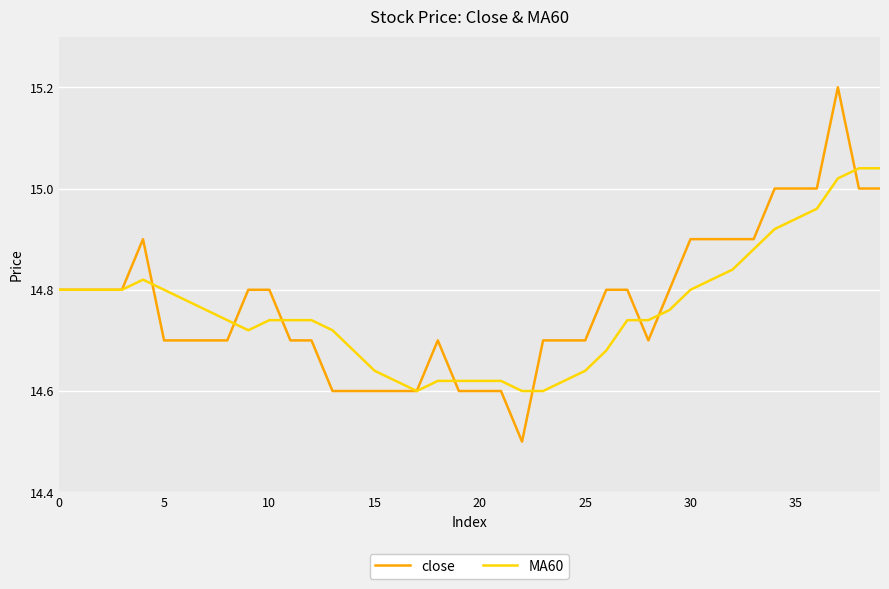

How many lines are shown in the chart?

2